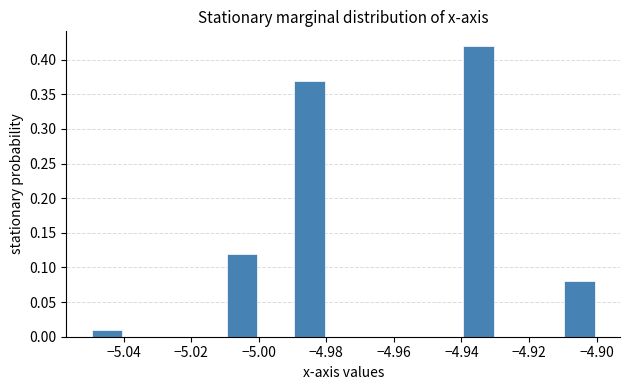

Reading left to right, transcribe this chart: for each bar, give the range it covers on the x-axis and its height. The values are not printed on the chart, so give them approximately, as read against the axis.

-5.05 to -5.04: 0.01
-5.04 to -5.03: 0
-5.03 to -5.02: 0
-5.02 to -5.01: 0
-5.01 to -5.00: 0.12
-5.00 to -4.99: 0
-4.99 to -4.98: 0.37
-4.98 to -4.97: 0
-4.97 to -4.96: 0
-4.96 to -4.95: 0
-4.95 to -4.94: 0
-4.94 to -4.93: 0.42
-4.93 to -4.92: 0
-4.92 to -4.91: 0
-4.91 to -4.90: 0.08